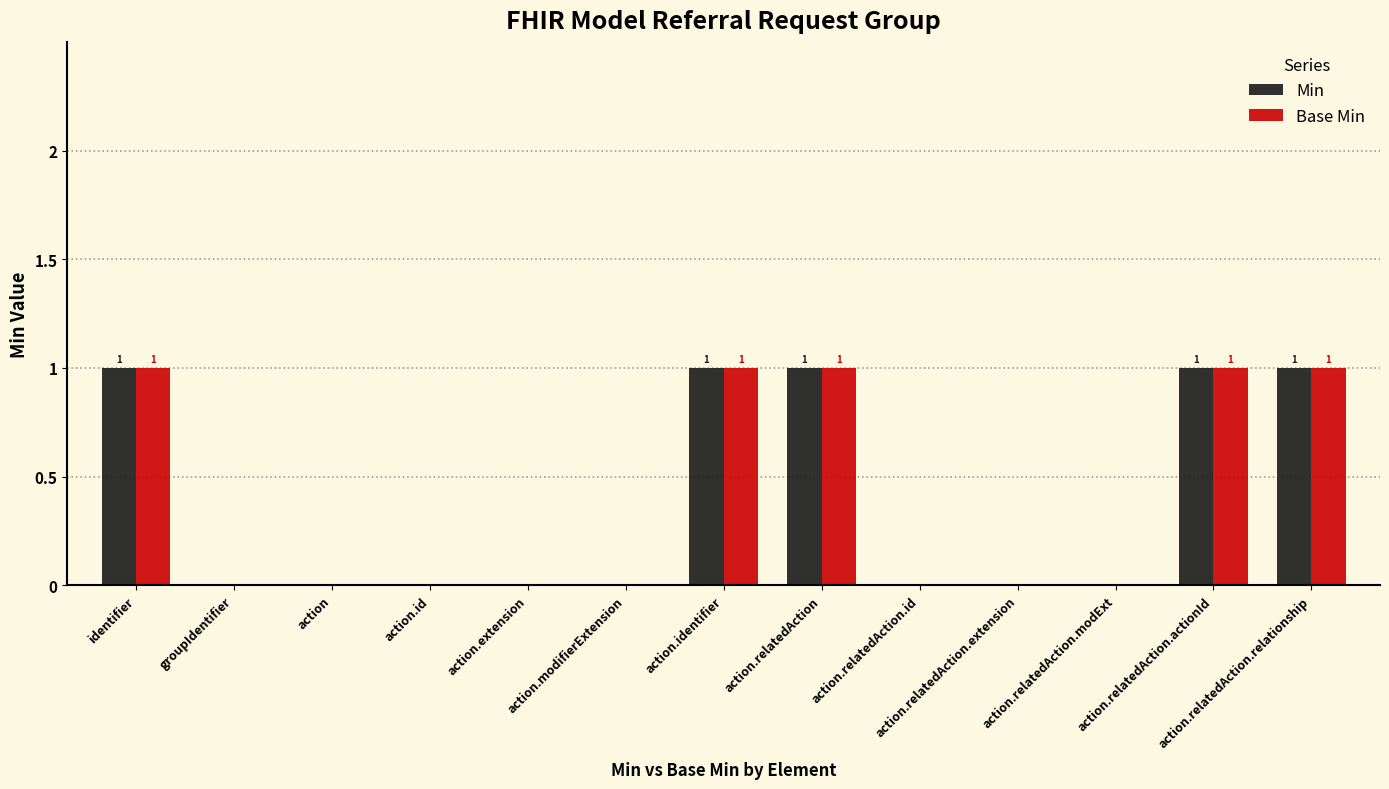

Reading left to right, transcribe all the data shown in this chart.

Min: identifier=1	groupIdentifier=0	action=0	action.id=0	action.extension=0	action.modifierExtension=0	action.identifier=1	action.relatedAction=1	action.relatedAction.id=0	action.relatedAction.extension=0	action.relatedAction.modExt=0	action.relatedAction.actionId=1	action.relatedAction.relationship=1
Base Min: identifier=1	groupIdentifier=0	action=0	action.id=0	action.extension=0	action.modifierExtension=0	action.identifier=1	action.relatedAction=1	action.relatedAction.id=0	action.relatedAction.extension=0	action.relatedAction.modExt=0	action.relatedAction.actionId=1	action.relatedAction.relationship=1